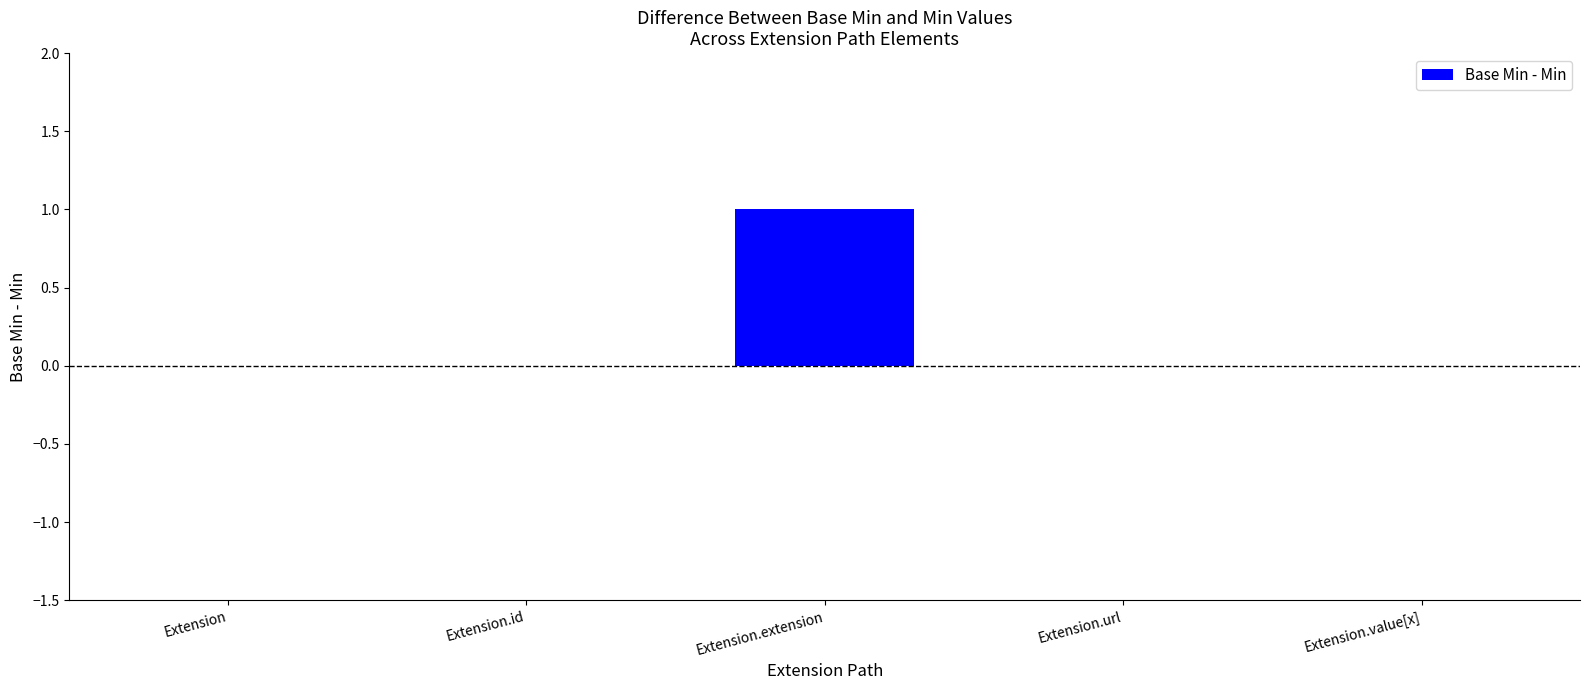

The chart shows a value of -1 at Extension.value[x]. True or false?

False